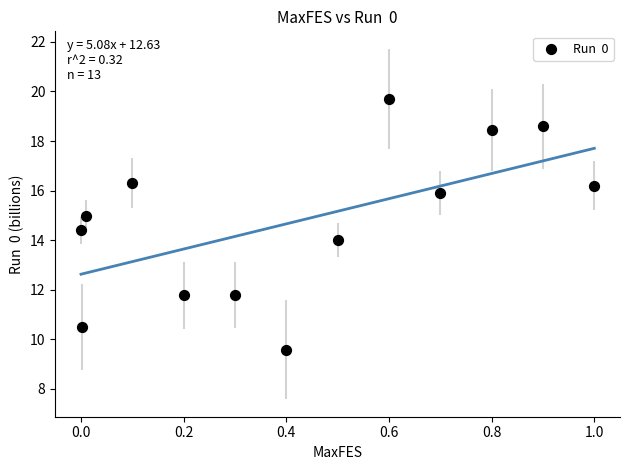

What is the range of X values (max minus min)?

1.0